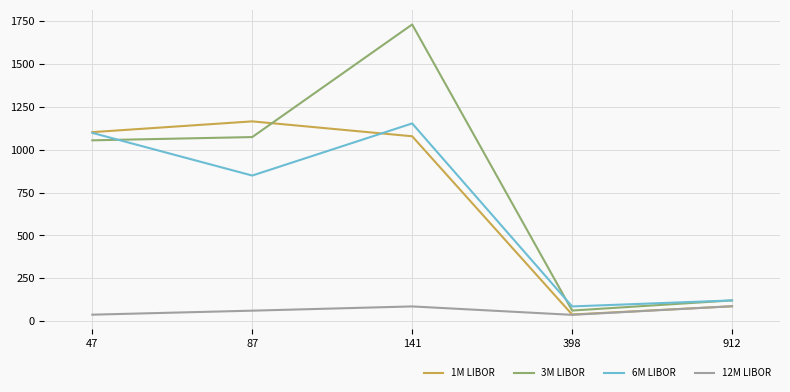

What is the difference between the highest and lowest values at 912?

34.0